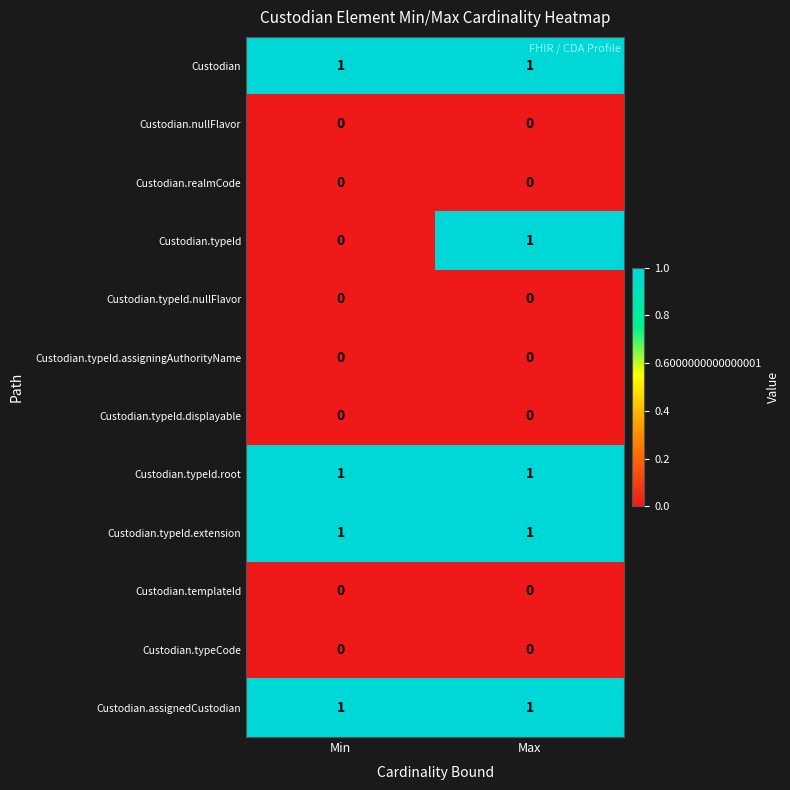

Reading right to left, what are all the values shown in this chart?

Custodian: Max=1	Min=1
Custodian.nullFlavor: Max=0	Min=0
Custodian.realmCode: Max=0	Min=0
Custodian.typeId: Max=1	Min=0
Custodian.typeId.nullFlavor: Max=0	Min=0
Custodian.typeId.assigningAuthorityName: Max=0	Min=0
Custodian.typeId.displayable: Max=0	Min=0
Custodian.typeId.root: Max=1	Min=1
Custodian.typeId.extension: Max=1	Min=1
Custodian.templateId: Max=0	Min=0
Custodian.typeCode: Max=0	Min=0
Custodian.assignedCustodian: Max=1	Min=1